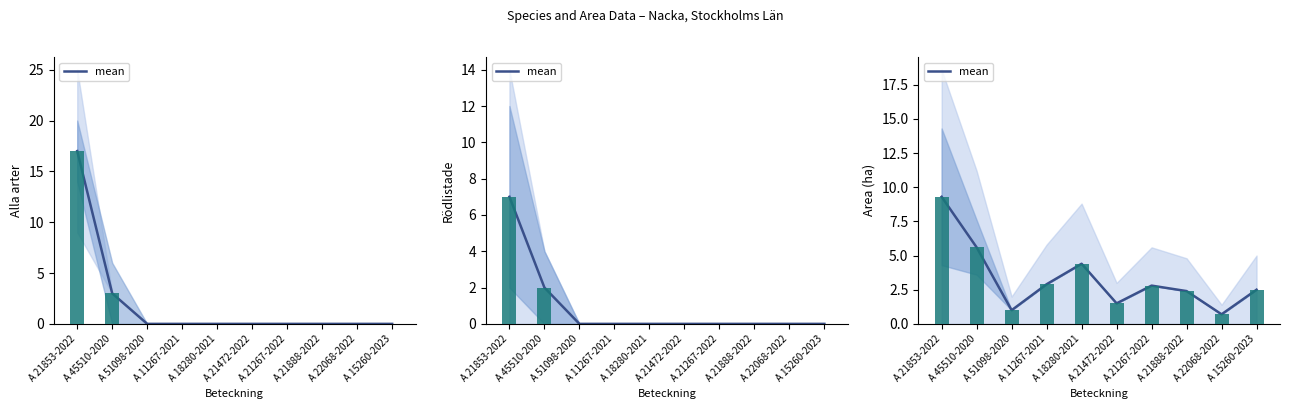

What is the difference between the maximum and minimum values?

8.6